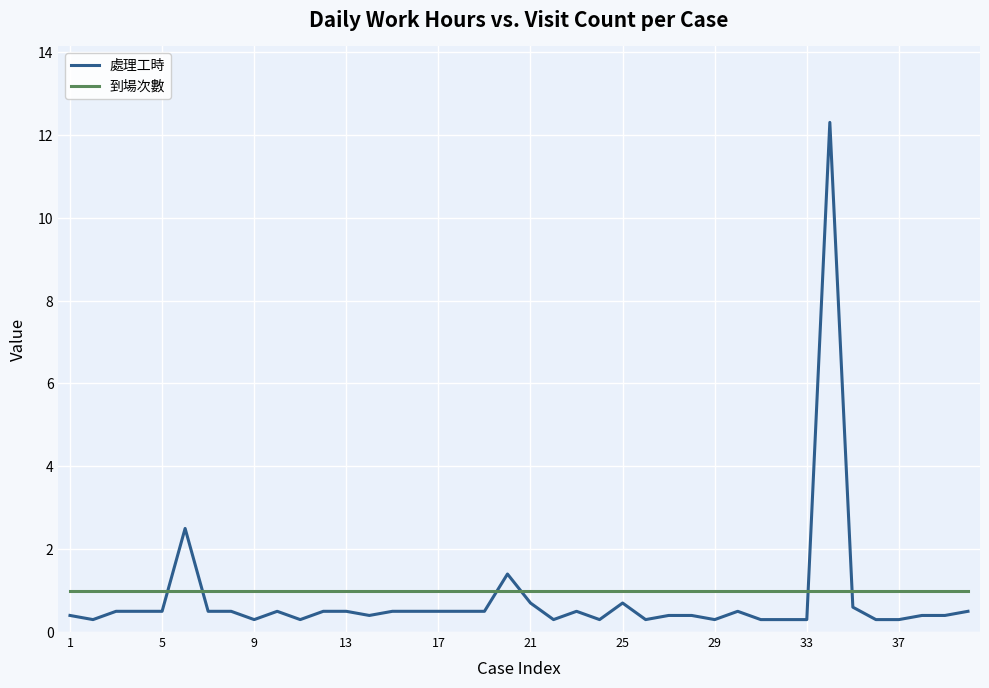

List the series in order of their peak value, highest first.

處理工時, 到場次數